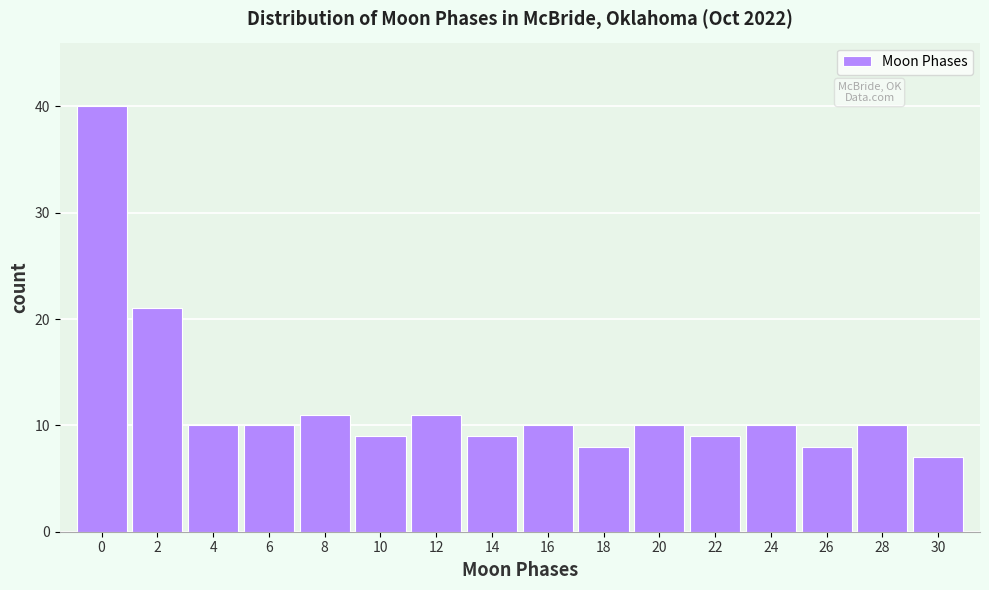

Reading right to left, list all the values displayed in this chart.

7	10	8	10	9	10	8	10	9	11	9	11	10	10	21	40